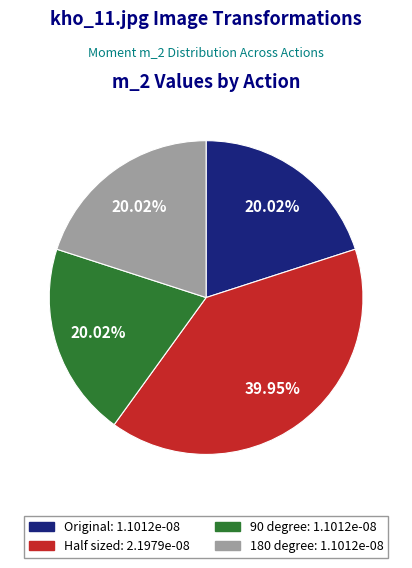

Is the sum of Original and 180 degree greater than half?

No